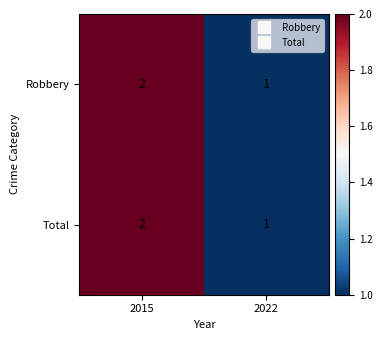

What is the sum of all Robbery values?

3